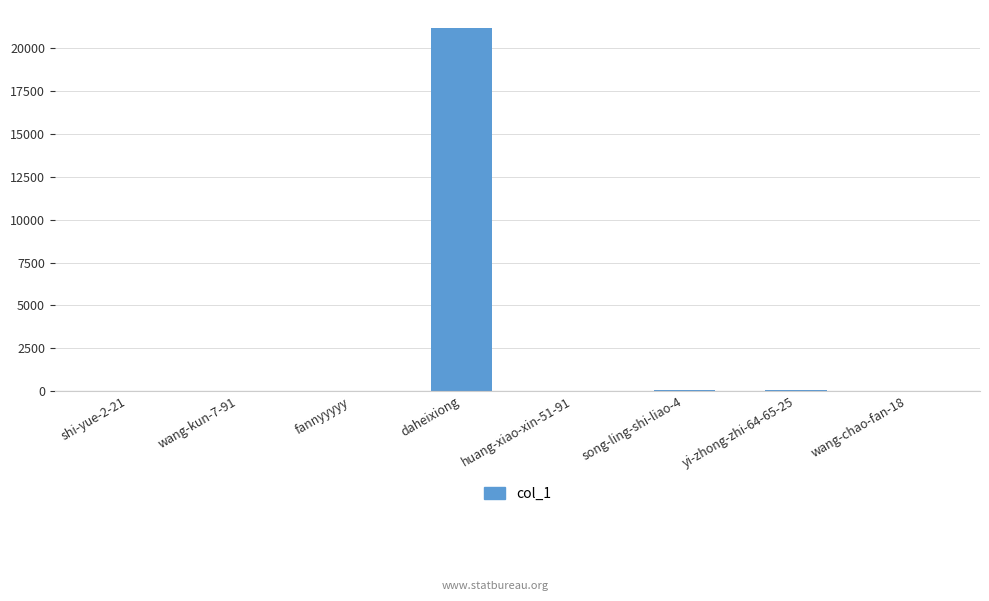

The value at daheixiong is 27546. True or false?

False